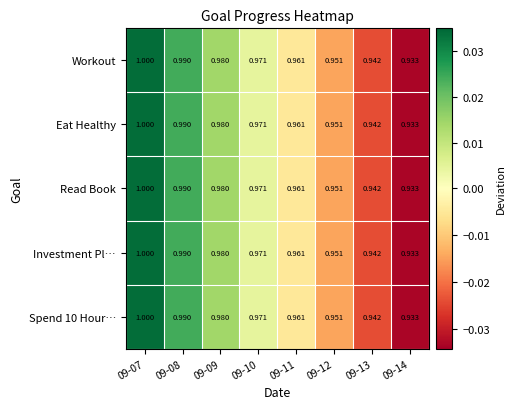

At which category is the sum across all series the highest?

09-07